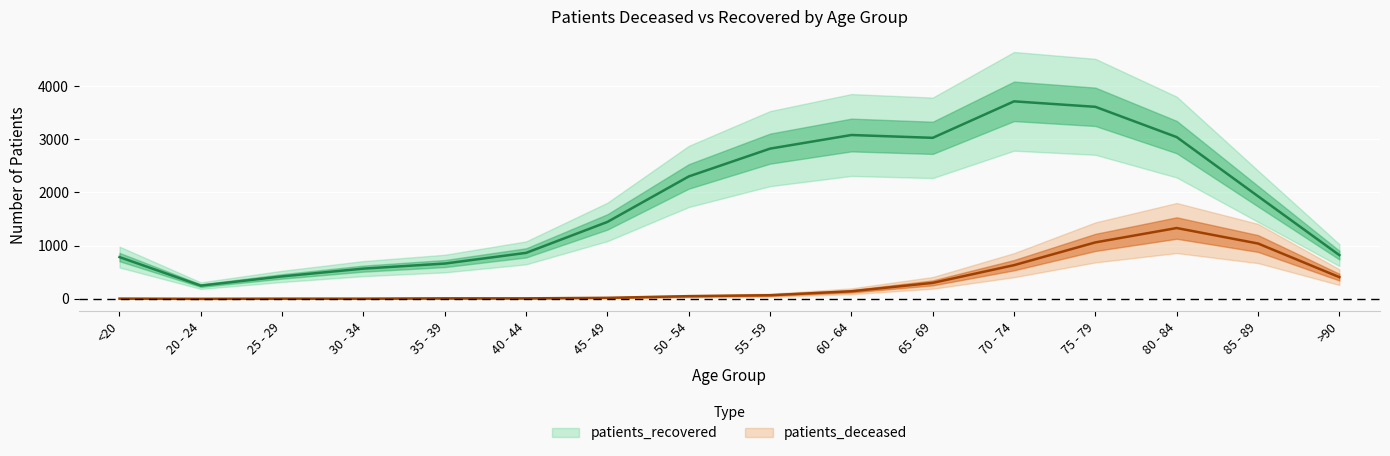

True or false: patients_deceased and patients_recovered intersect in this chart.

False